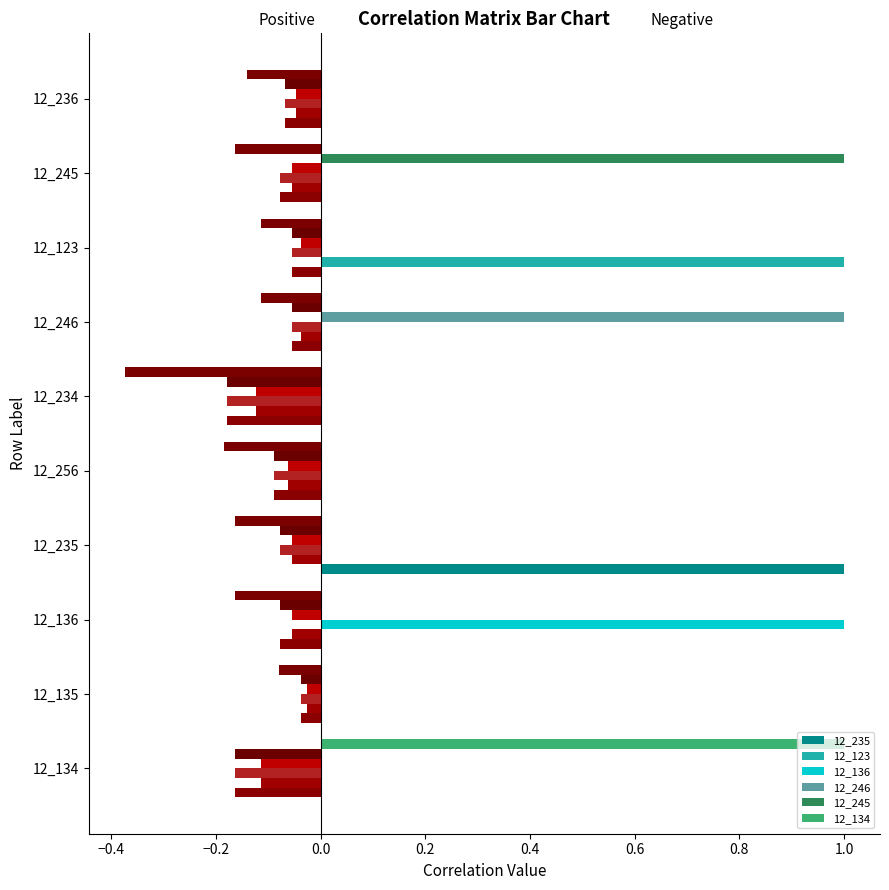

The 12_134 series shows 0 at 0.8. True or false?

False